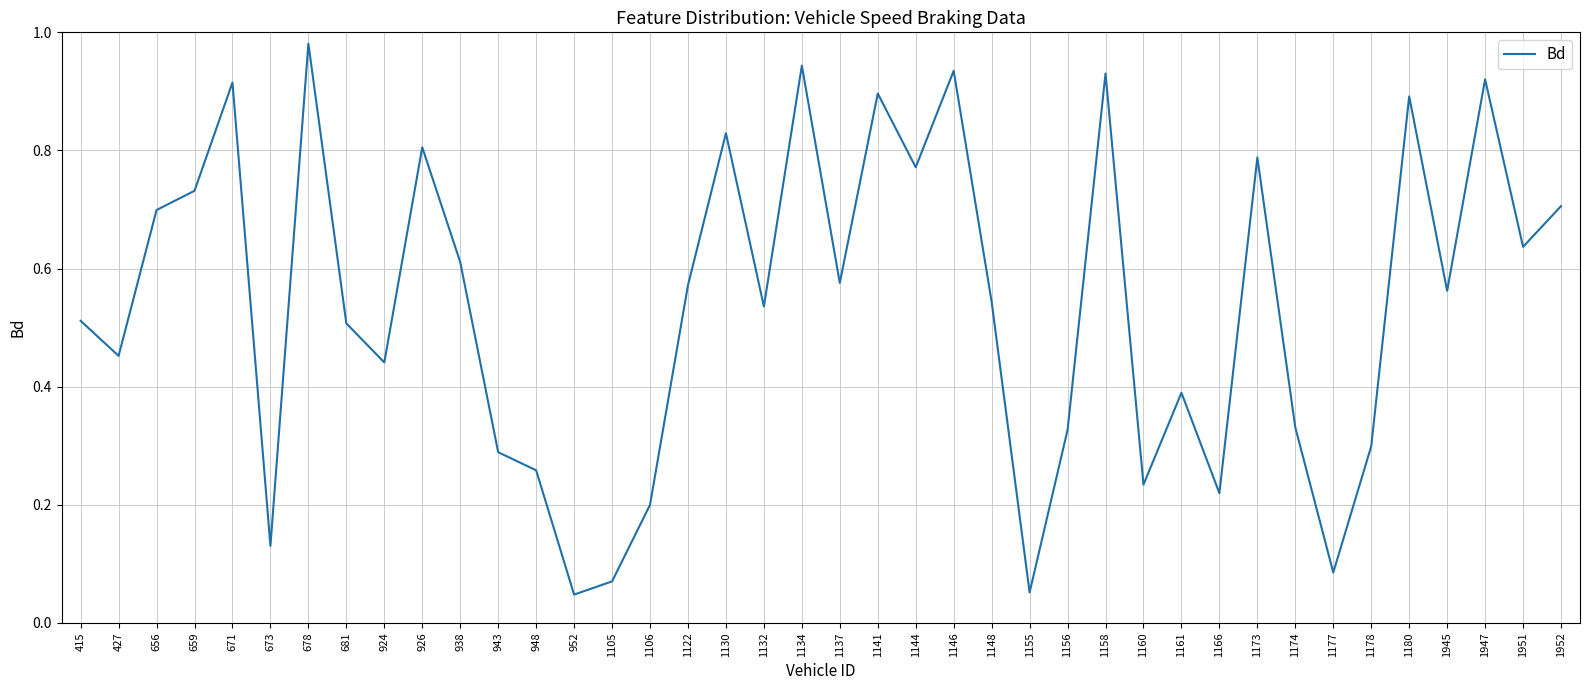

Which has a higher value, 1166 or 1178?

1178